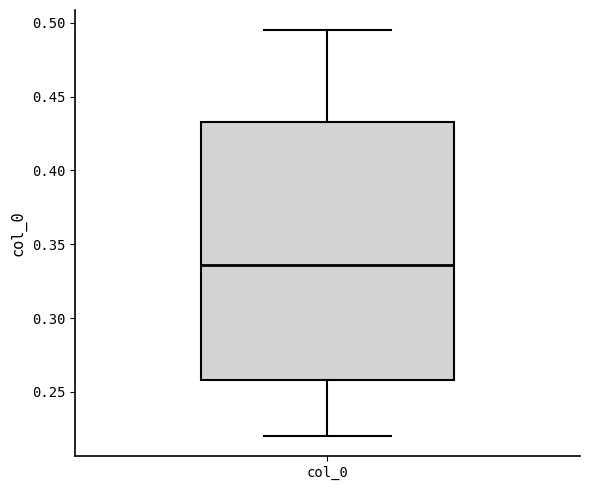

Read this box plot against the y-axis: the position of the median line, the range covered by the box, and the ends of both whiskers. The values are not printed on the chart, so give them approximately, as read against the axis.

median 0.335, box 0.260 to 0.435, whiskers 0.220 to 0.495